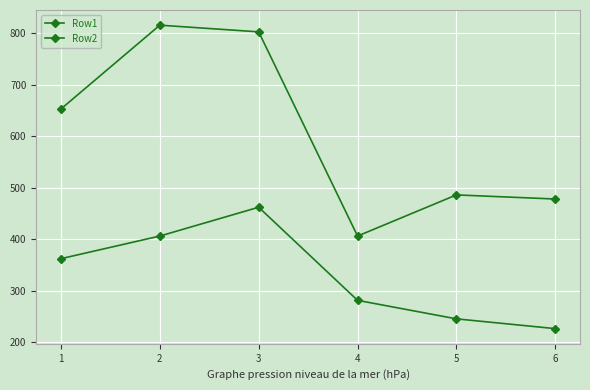

What is the maximum value shown in the chart?

816